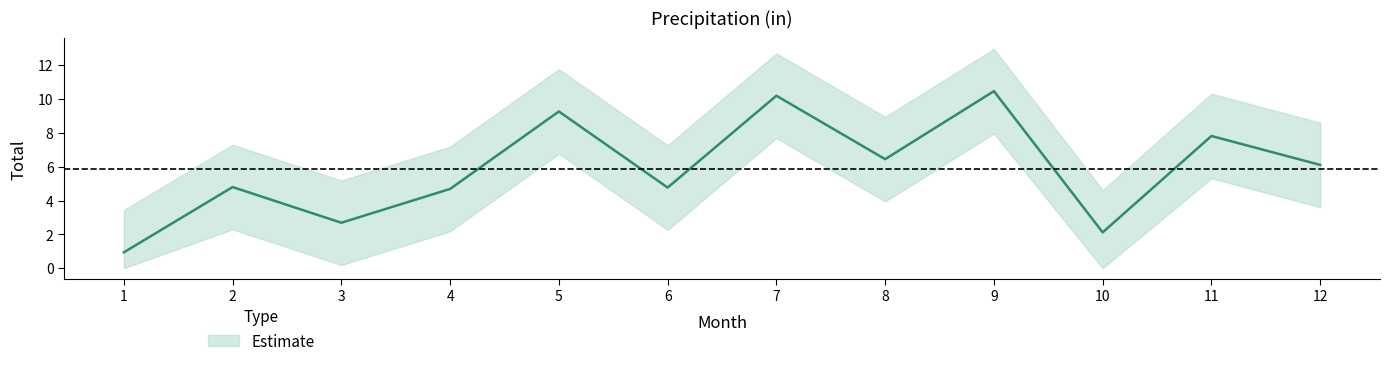

Where does the data first go above 6?

5